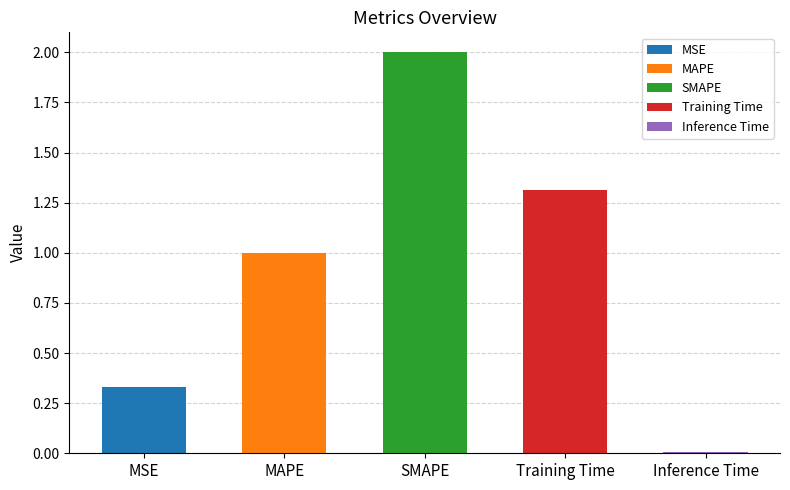

Where does the data first go above 1?

MAPE